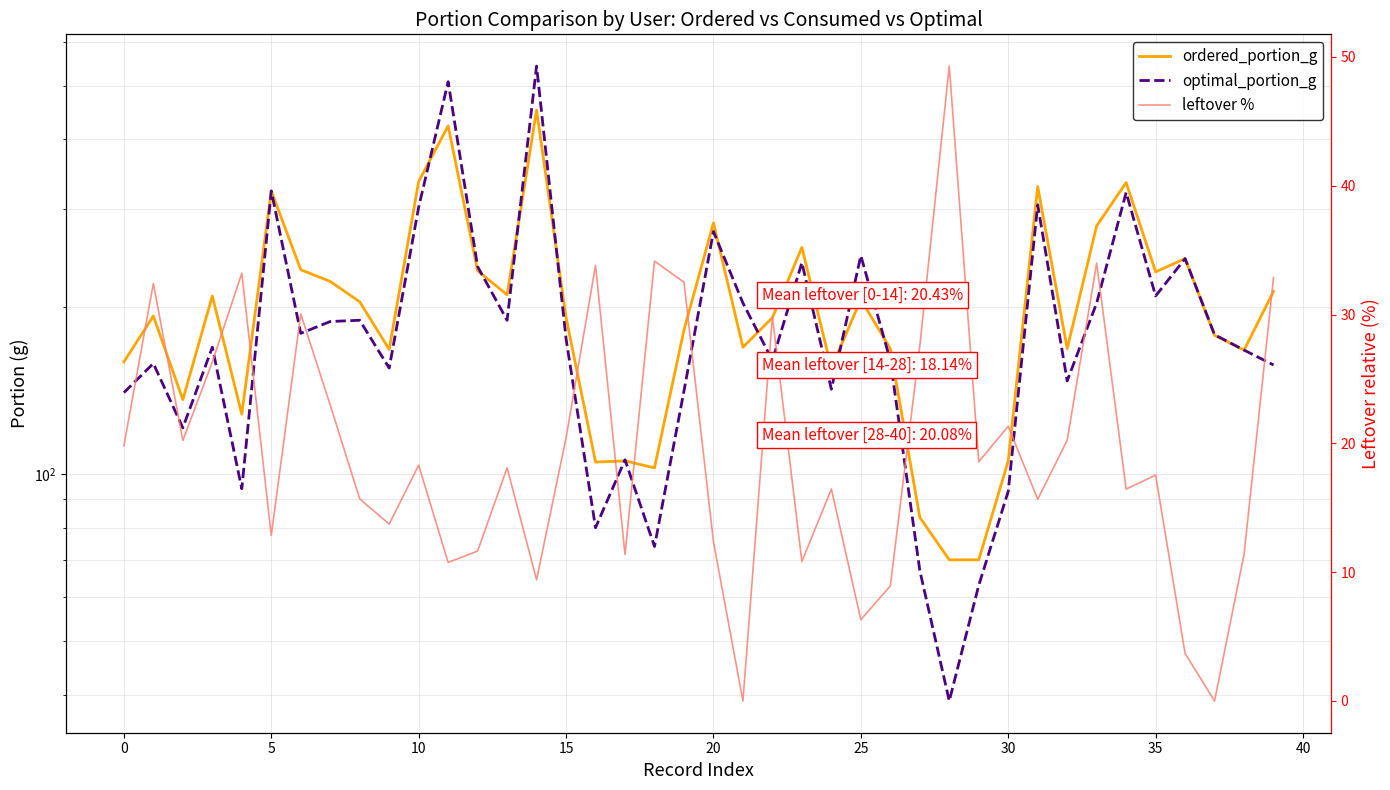

At 16, list the series in order from smallest to largest.

leftover %, optimal_portion_g, ordered_portion_g